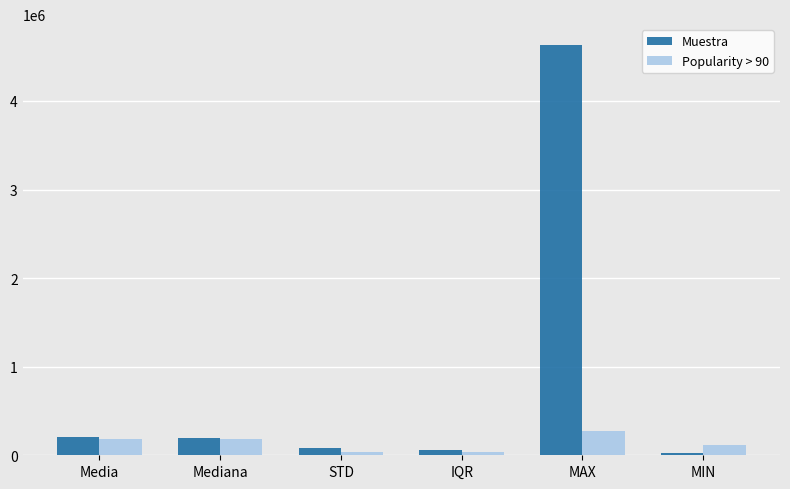

Count the number of categories in the chart.

6